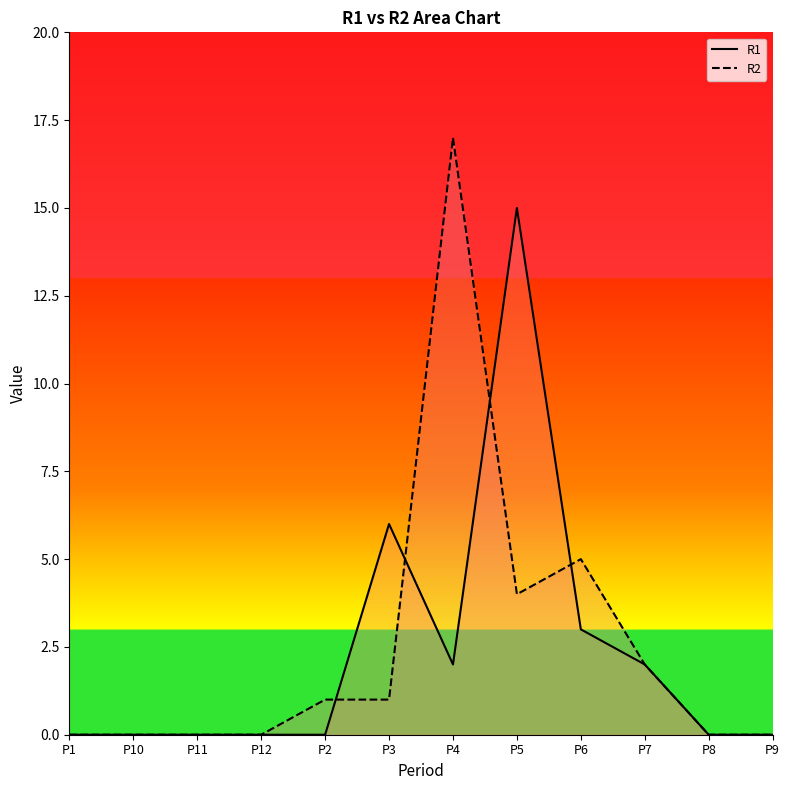

Which category has the highest value in the R2 series?

P4